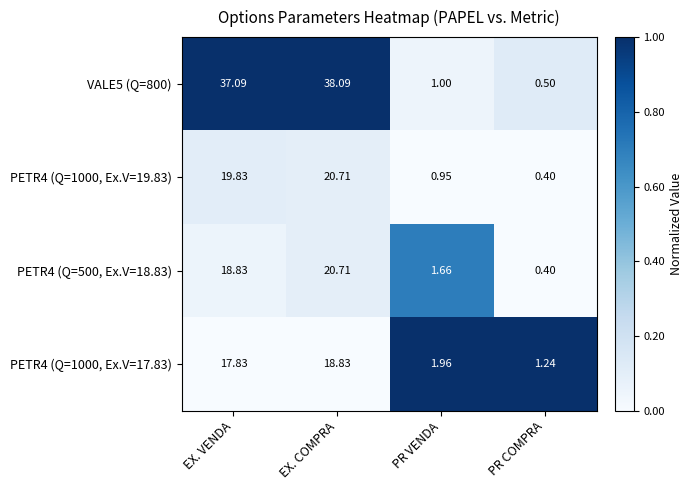

How many categories are shown in the chart?

4